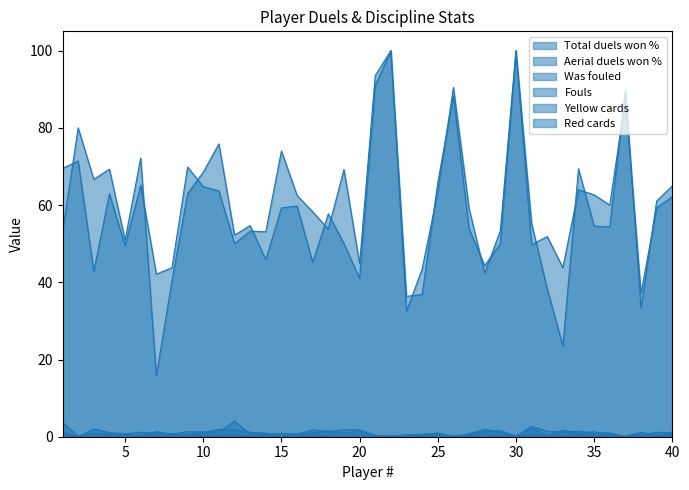

At which label does Total duels won % first exceed 60?

1